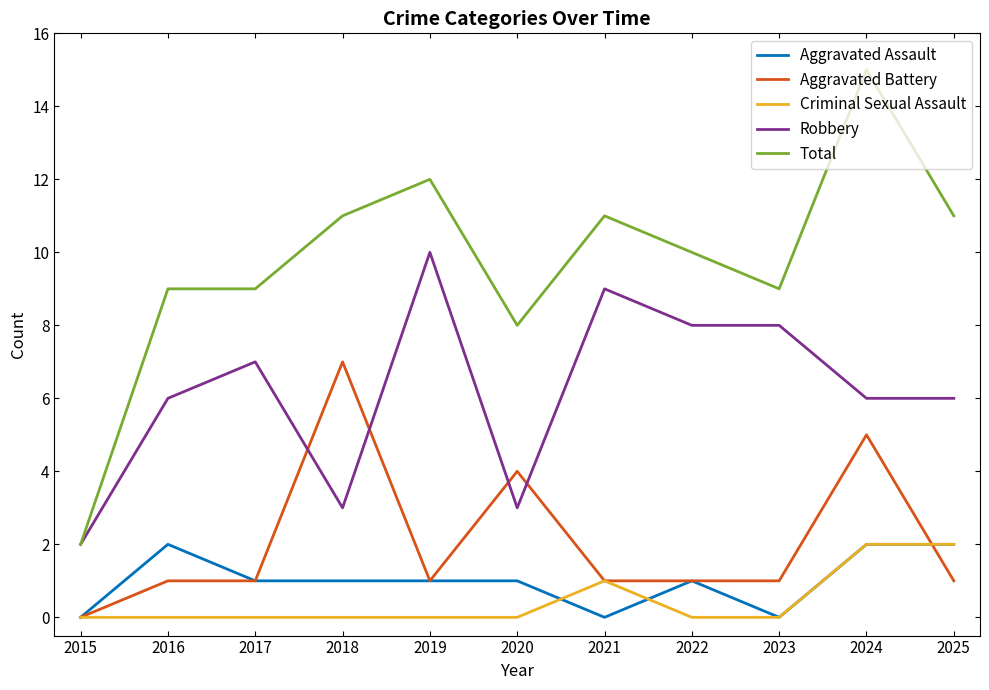

The value of Aggravated Assault at 2020 is 1. True or false?

True